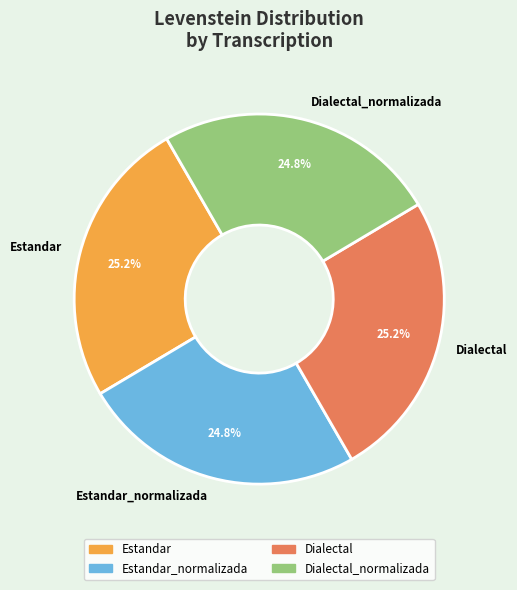

What percentage is NOT represented by Dialectal_normalizada?

75.2%